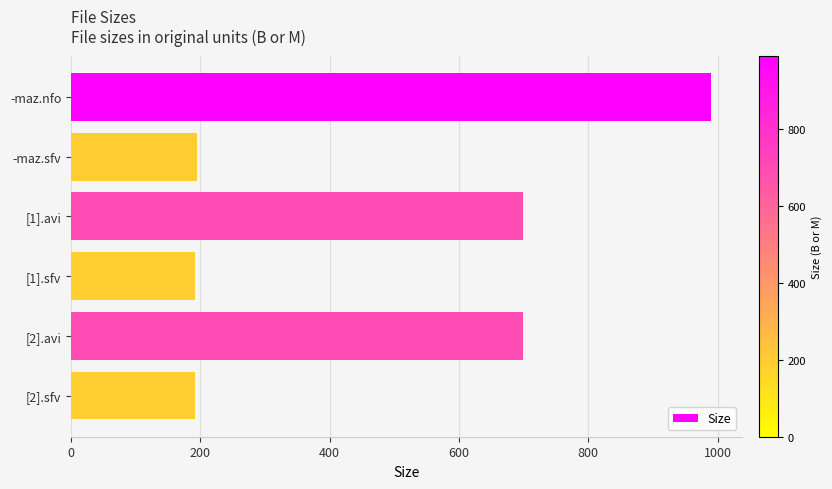

What is the difference between the second highest and second lowest values?

507.0